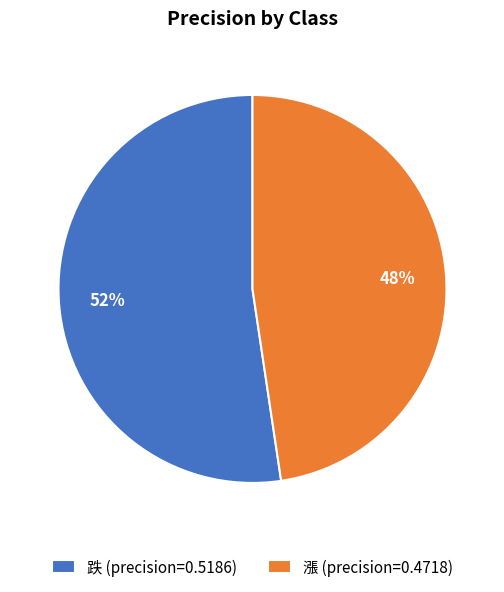

What percentage is the 漲 slice, to the nearest percent?

48%